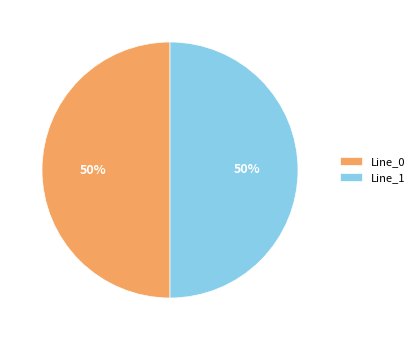

To the nearest percent, what percentage of the pie is Line_1?

50%